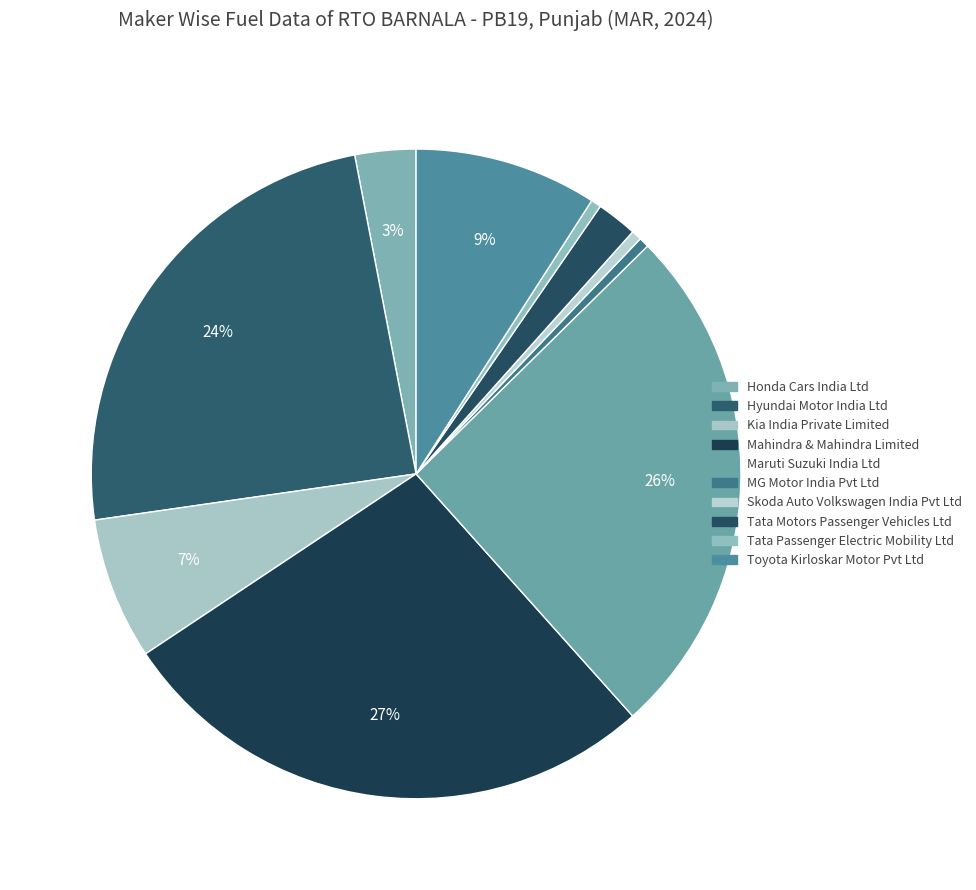

Count the number of slices in the pie.

10